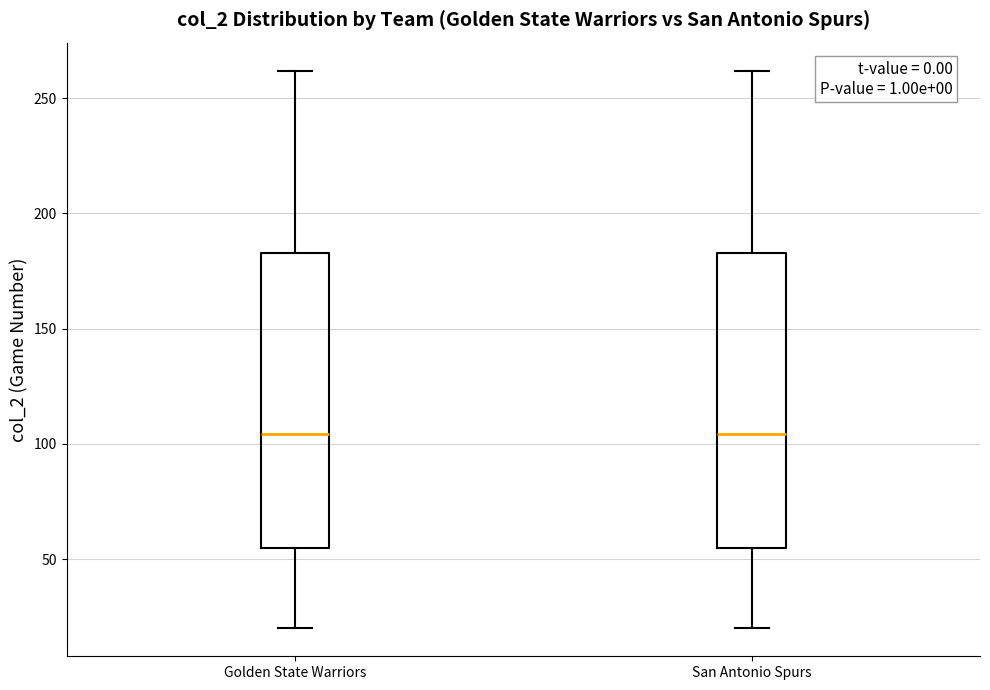

Reading left to right, read every box against the y-axis: the position of its median line, the range the box covers, and the ends of its whiskers. The values are not printed on the chart, so give them approximately, as read against the axis.

Golden State Warriors: median 105, box 55 to 185, whiskers 20 to 260
San Antonio Spurs: median 105, box 55 to 185, whiskers 20 to 260